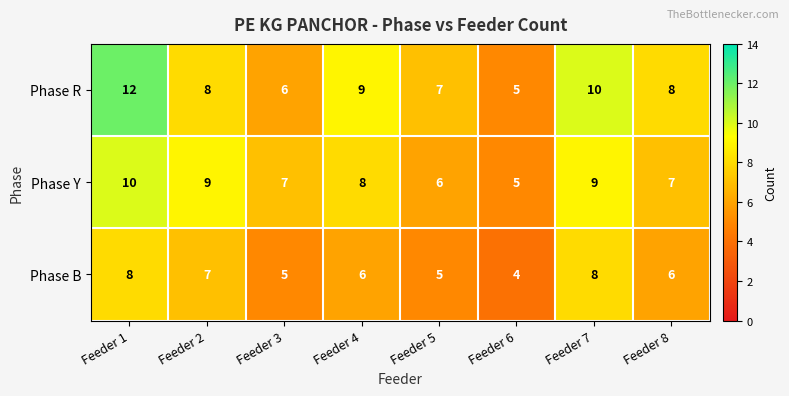

What is the smallest value displayed?

4